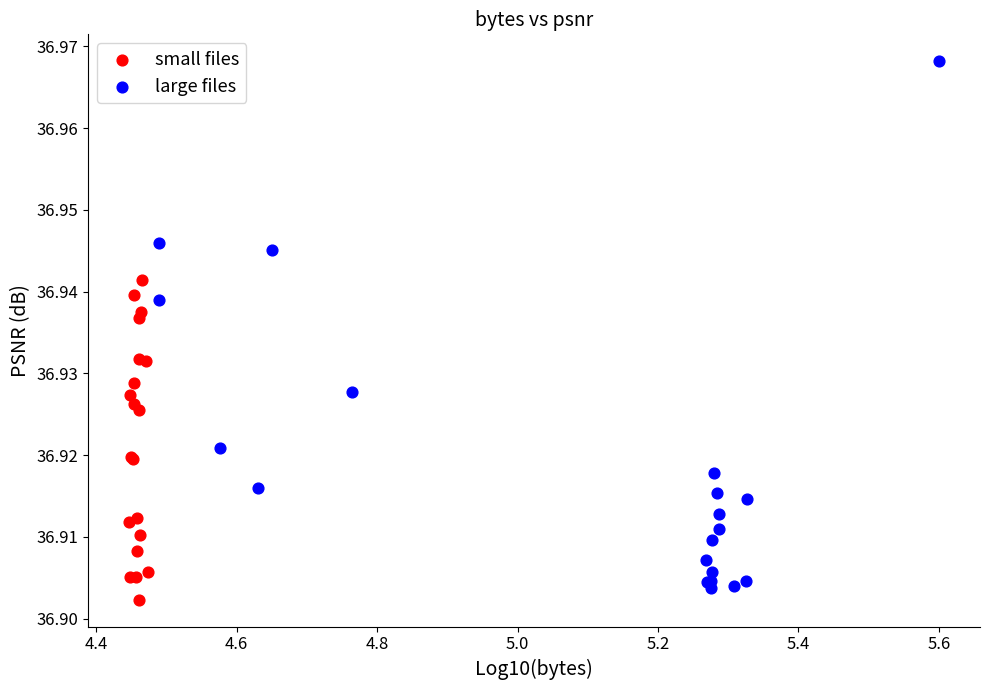

Which series reaches the maximum Y coordinate?

large files